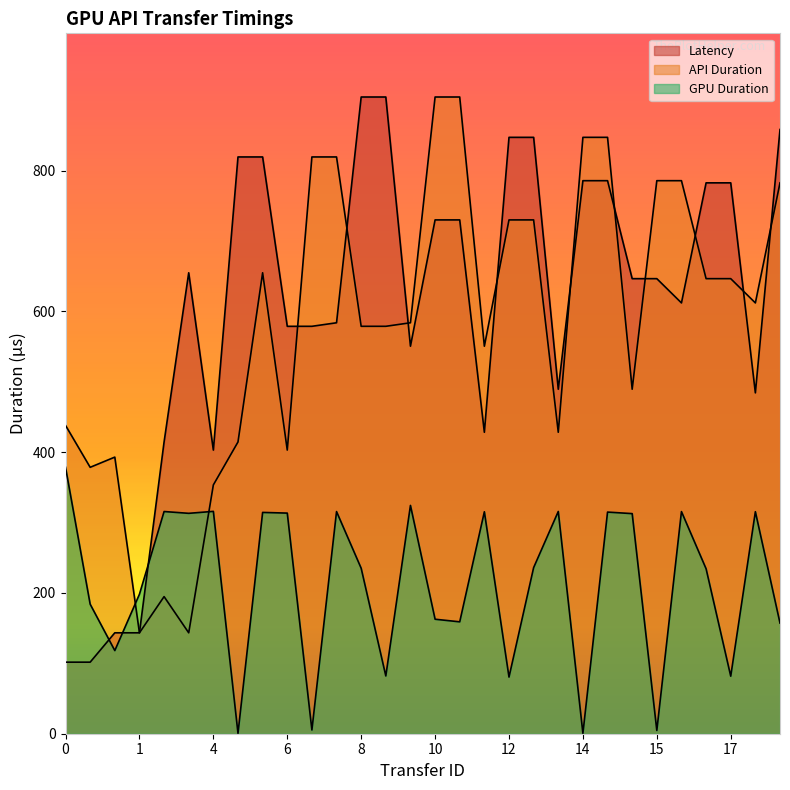

Reading left to right, list all the values displayed in this chart.

API Duration: 438.1	378.5	393.0	143.4	194.8	143.4	353.5	414.5	654.9	403.0	819.5	819.5	578.9	578.9	583.9	904.7	904.7	550.6	730.1	730.1	428.3	847.4	847.4	489.5	785.8	785.8	646.6	646.6	612.1	782.7
GPU Duration: 378.5	184.0	118.1	198.2	315.7	313.2	315.9	0.6	314.4	313.5	5.3	315.6	235.1	82.1	324.4	162.7	159.0	315.4	80.5	236.0	315.8	0.6	314.9	312.7	4.6	315.6	234.4	81.8	315.5	157.2
Latency: 101.7	101.7	143.4	143.4	414.5	654.9	403.0	819.5	819.5	578.9	578.9	583.9	904.7	904.7	550.6	730.1	730.1	428.3	847.4	847.4	489.5	785.8	785.8	646.6	646.6	612.1	782.7	782.7	484.3	858.5